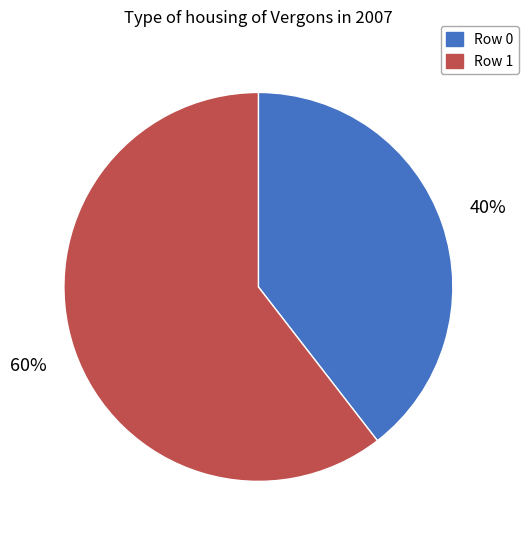

Is it true that Row 1 is 60% of the pie?

True